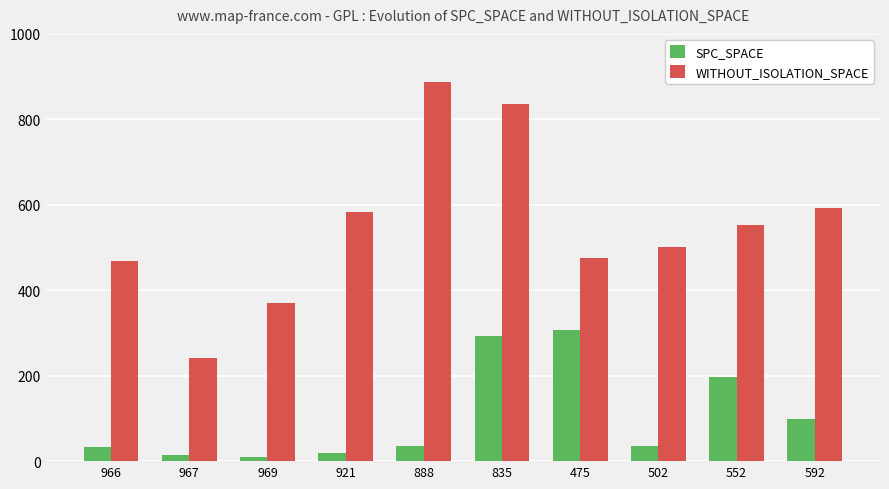

What position from the right is 888?

6